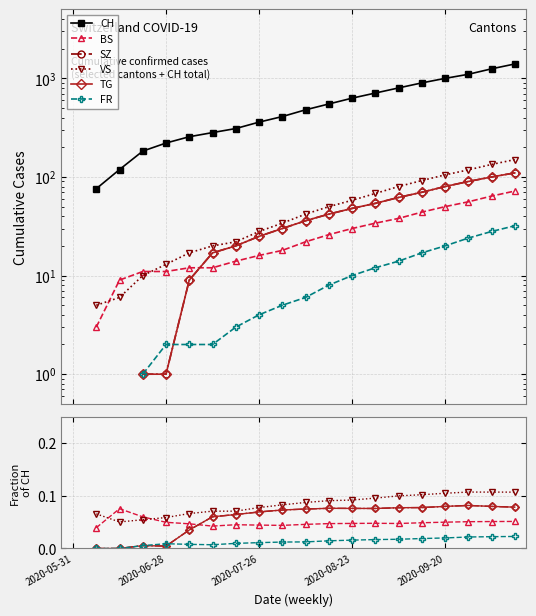

Count the number of data series in this chart.

6